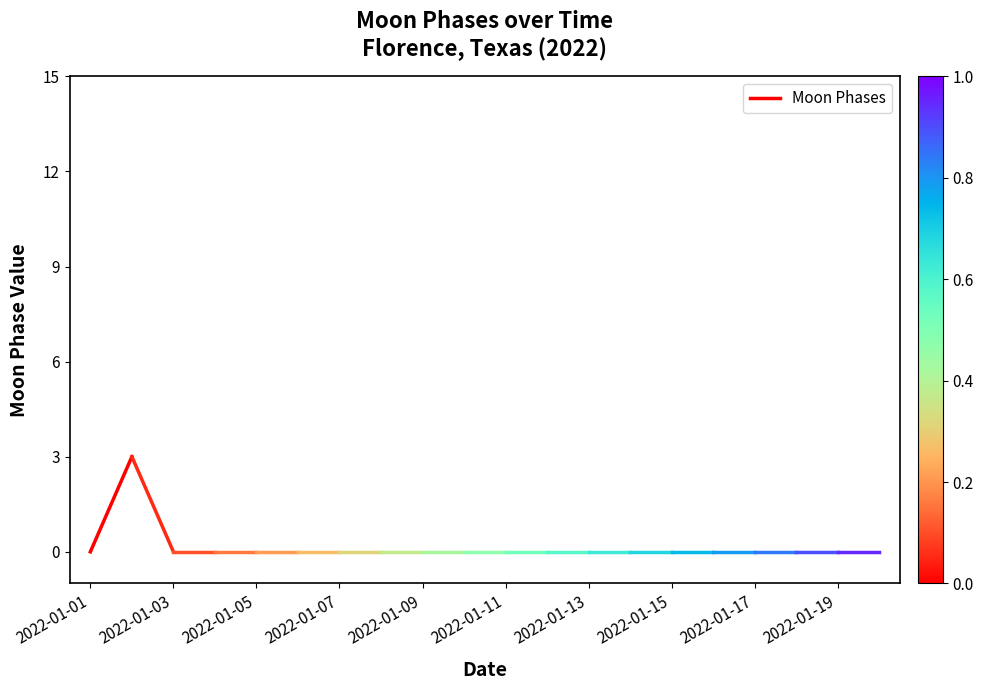

At which label is the value closest to 1?

2022-01-01